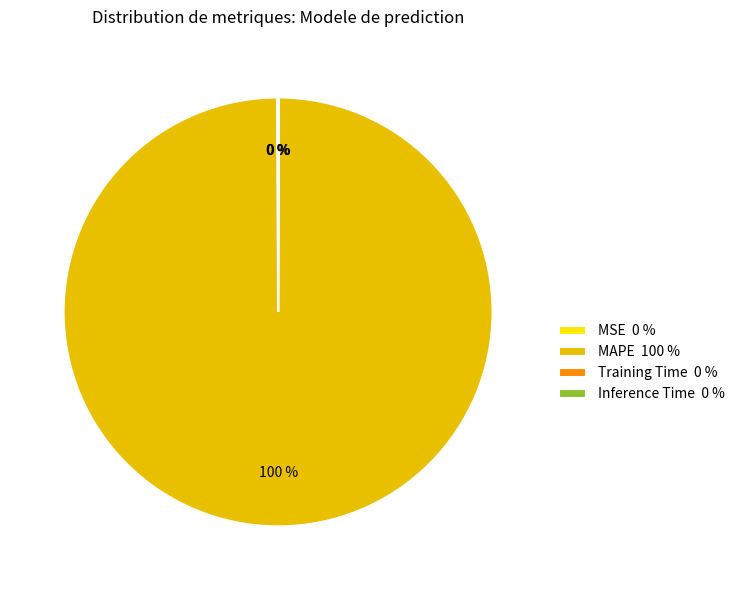

To the nearest percent, what is the difference between the largest and smallest slice percentages?

100%